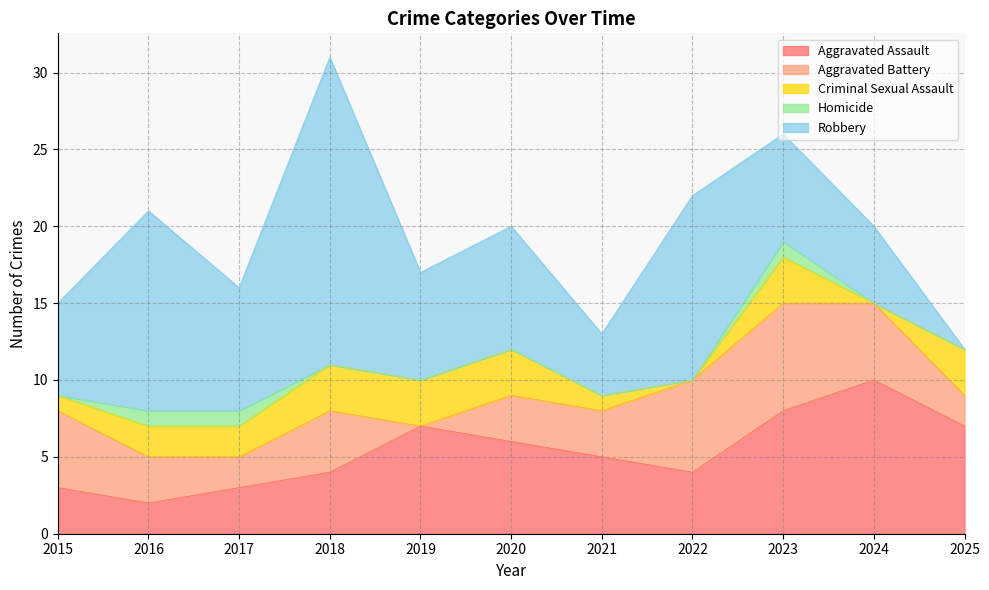

True or false: Homicide and Criminal Sexual Assault intersect in this chart.

False